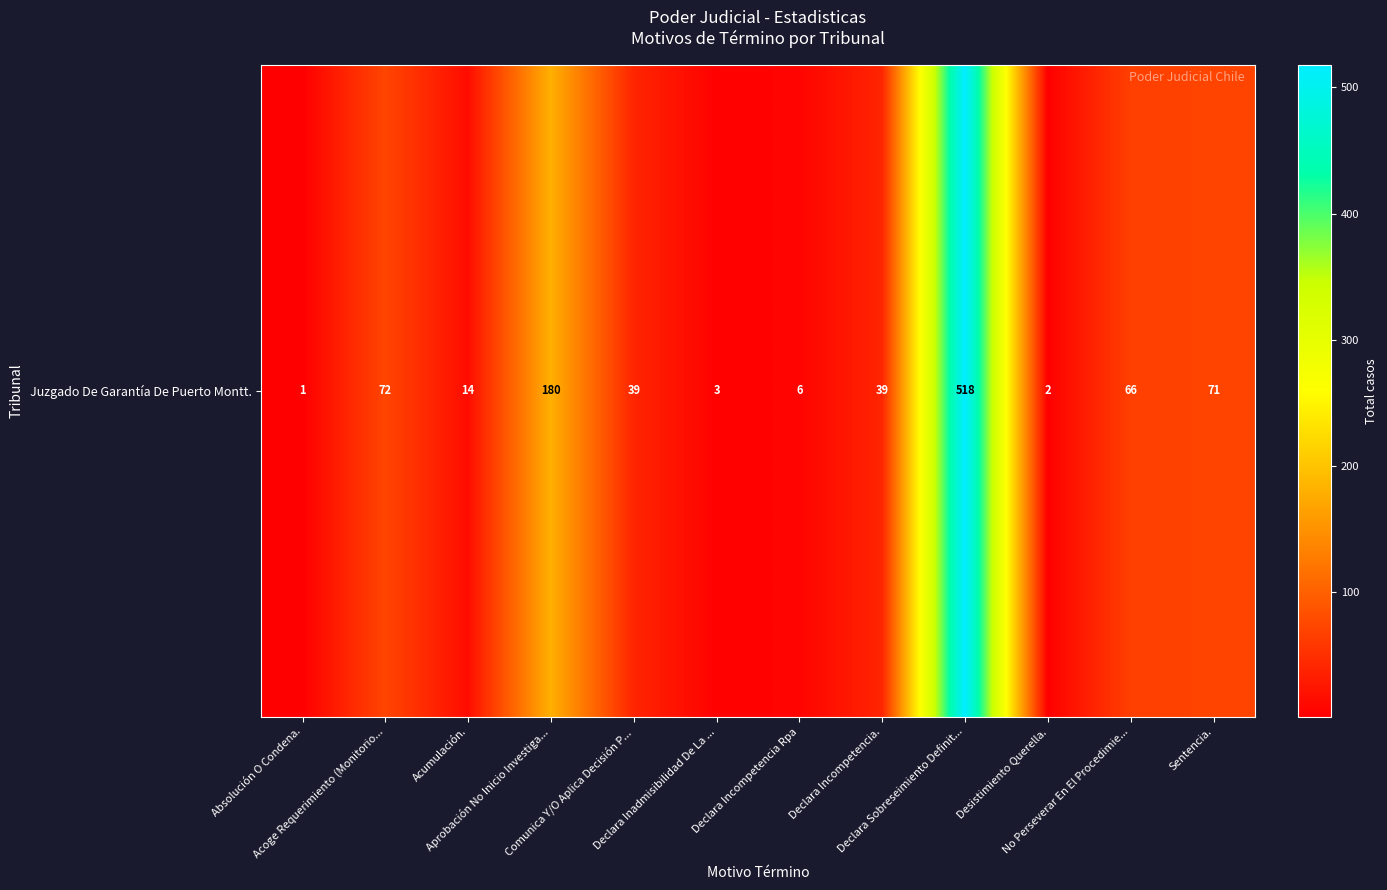

What is the maximum value shown in the chart?

518